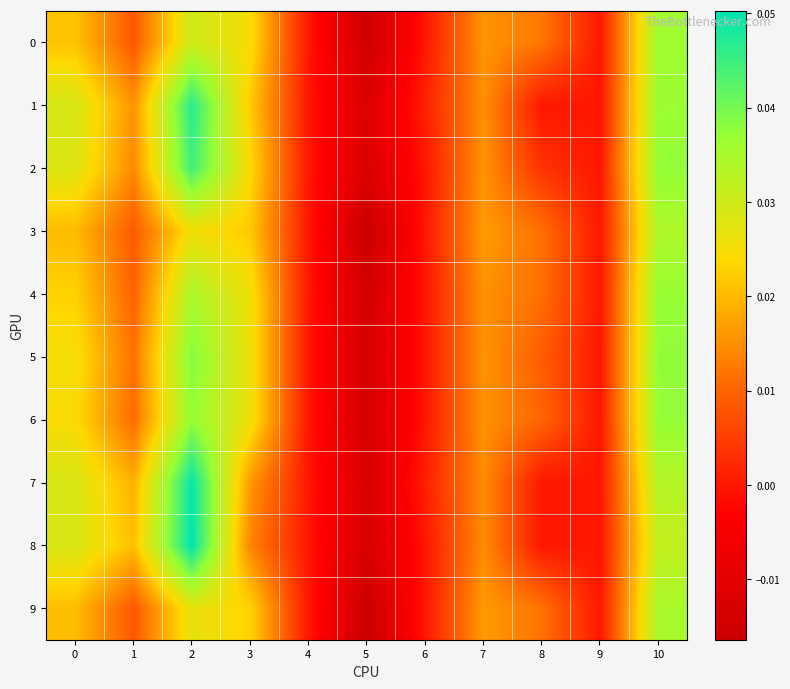

At which category does the chart reach its minimum across all series?

5